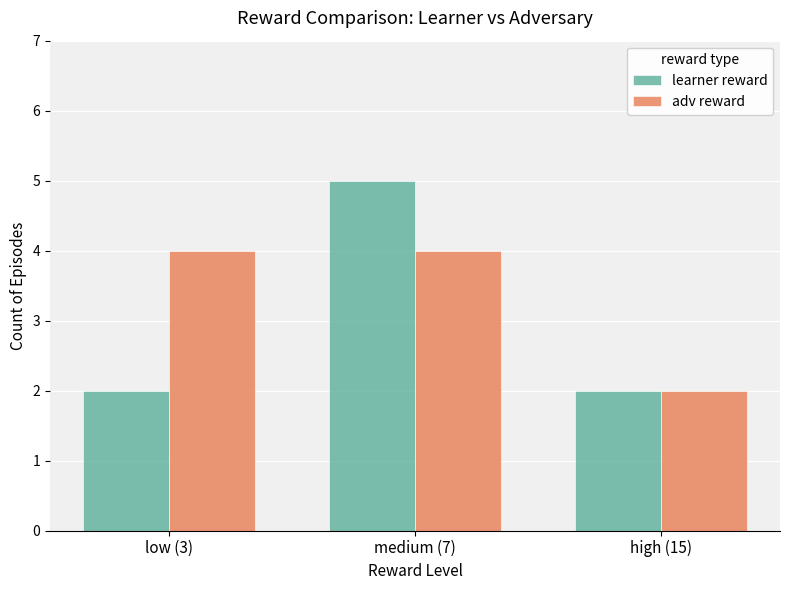

How many distinct data groups are displayed?

2